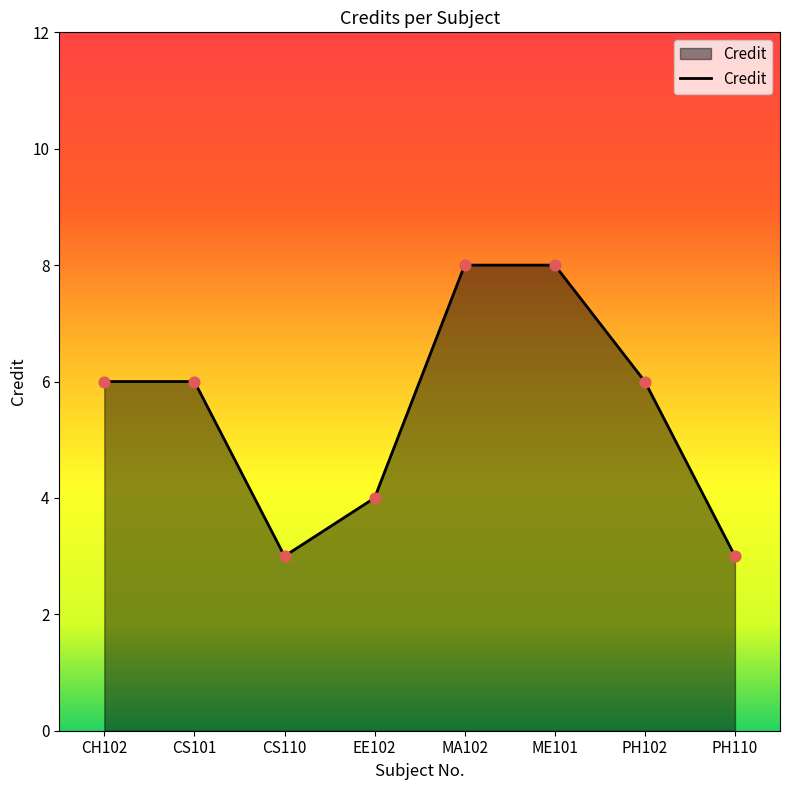

Which has a higher value, ME101 or CS101?

ME101